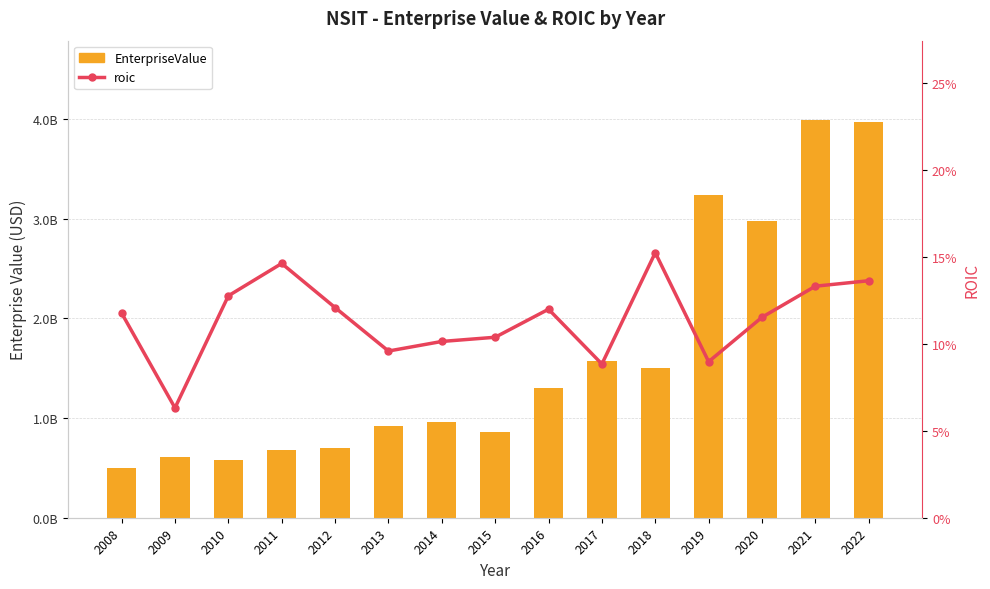

Which series changed the most between 2012 and 2022?

EnterpriseValue